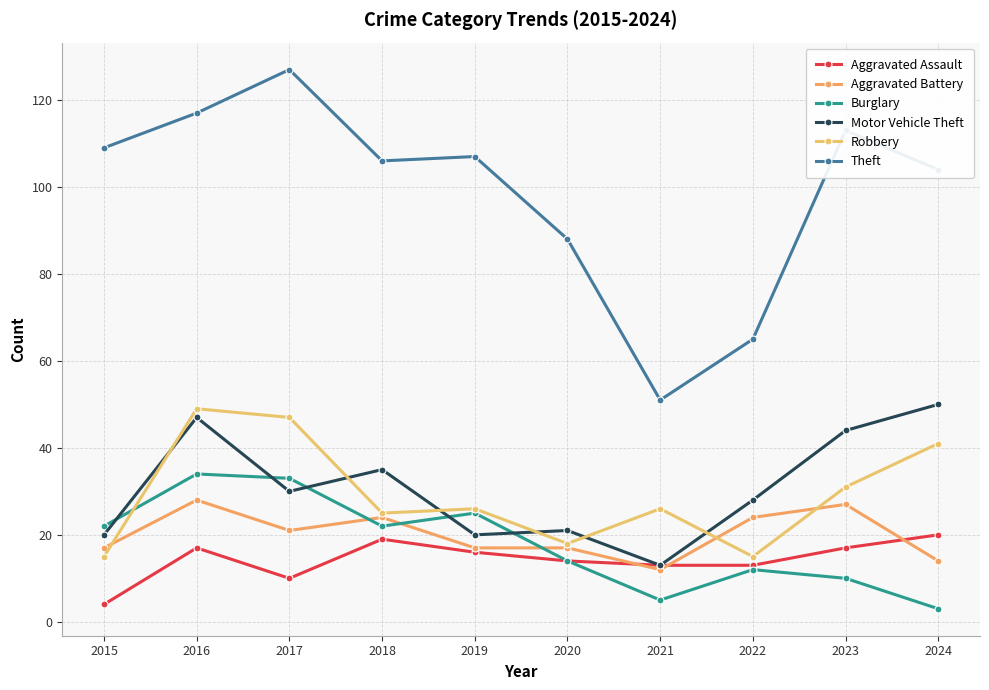

What is the average value of the Robbery series?

29